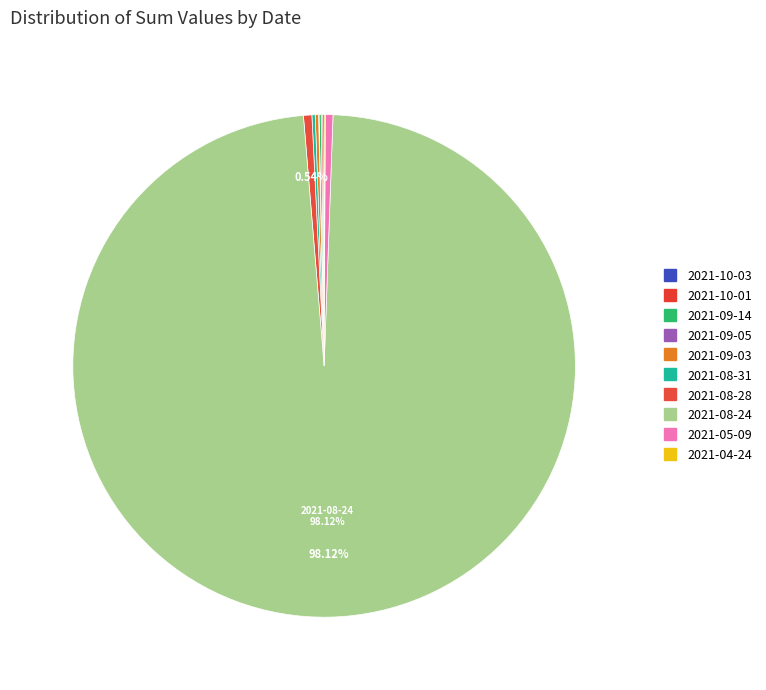

Is it true that 2021-08-24 is 83% of the pie?

False